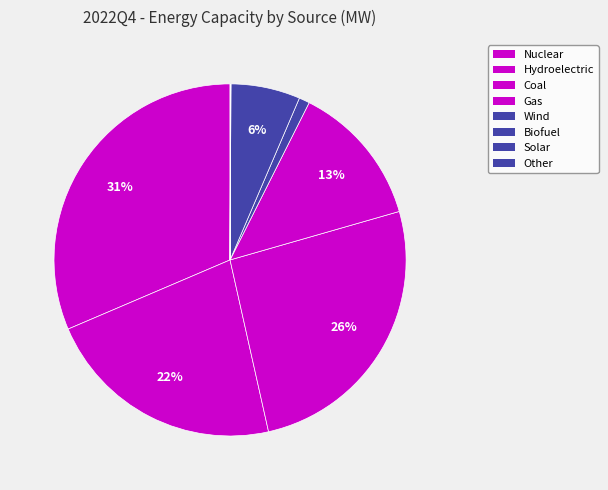

To the nearest percent, what is the average slice percentage?

12%